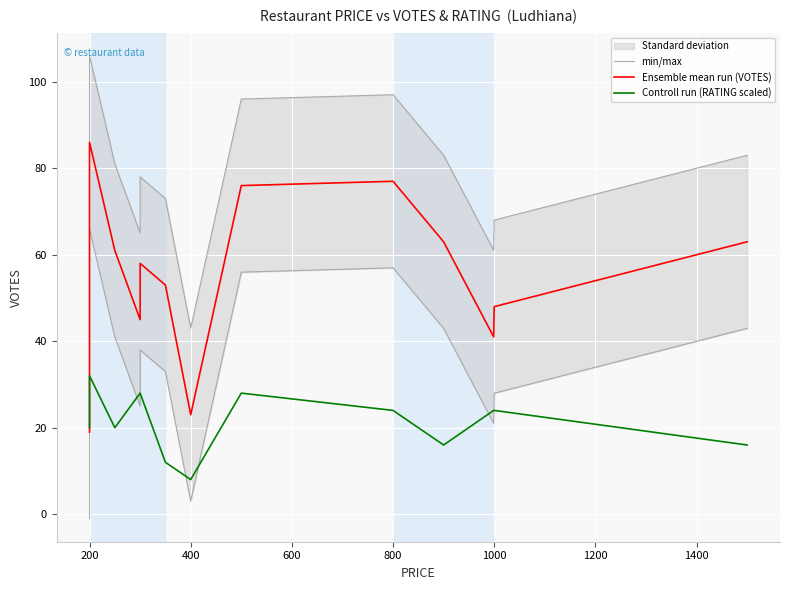

Which series has the largest total across all categories?

min/max